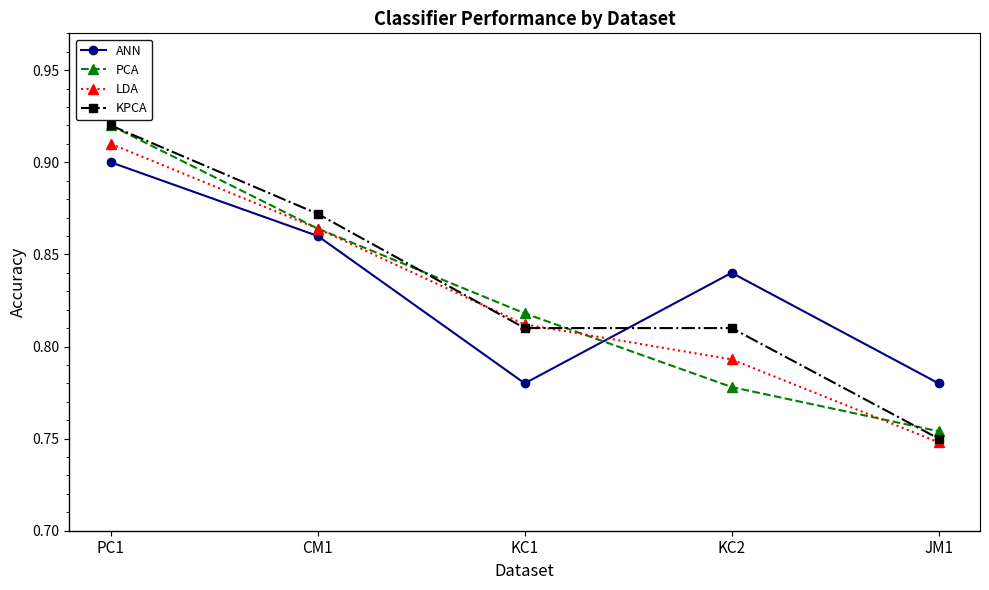

List the labels in order of PCA value, largest first.

PC1, CM1, KC1, KC2, JM1